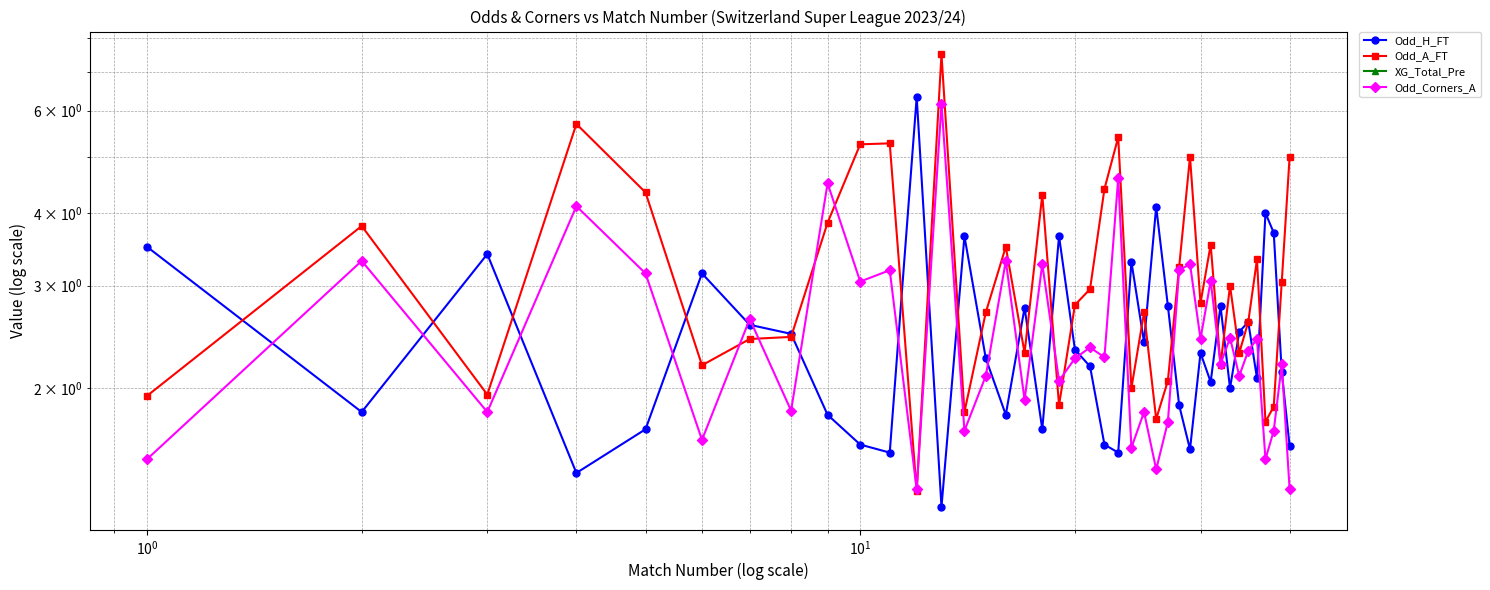

Where is the first local minimum for Odd_Corners_A?

$\mathdefault{10^{0}}$